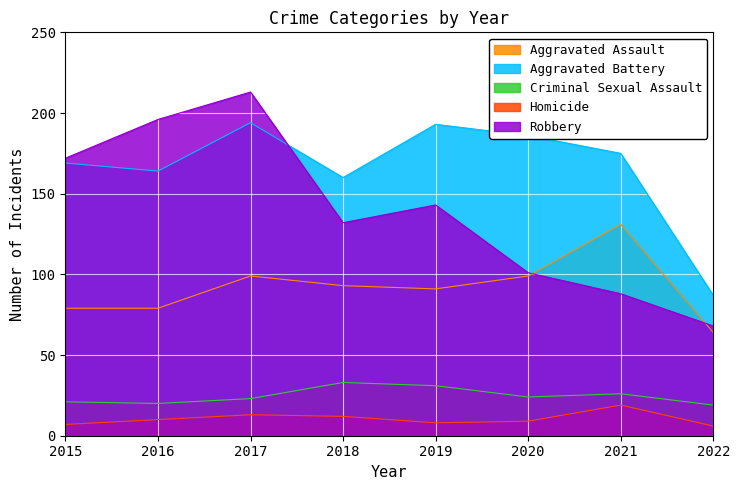

Reading left to right, transcribe all the data shown in this chart.

Aggravated Assault: 2015=79	2016=79	2017=99	2018=93	2019=91	2020=99	2021=131	2022=64
Aggravated Battery: 2015=169	2016=164	2017=194	2018=160	2019=193	2020=186	2021=175	2022=87
Criminal Sexual Assault: 2015=21	2016=20	2017=23	2018=33	2019=31	2020=24	2021=26	2022=19
Homicide: 2015=7	2016=10	2017=13	2018=12	2019=8	2020=9	2021=19	2022=6
Robbery: 2015=172	2016=196	2017=213	2018=132	2019=143	2020=101	2021=88	2022=68